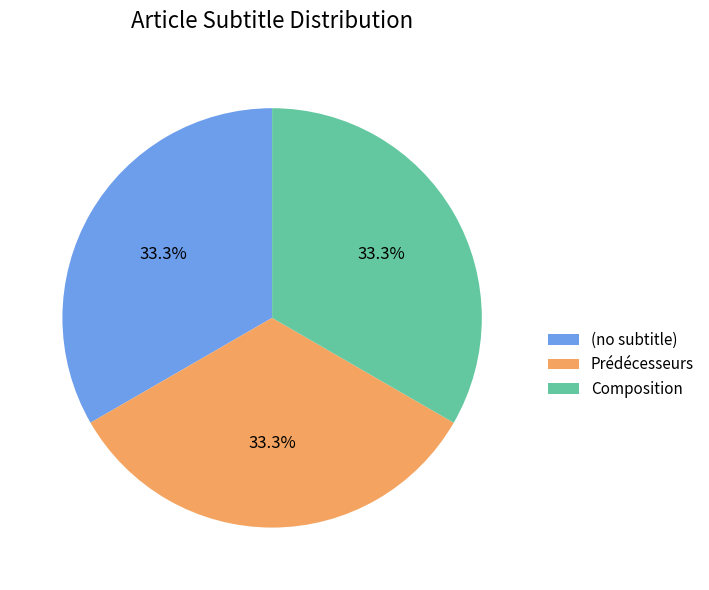

Count the number of slices in the pie.

3